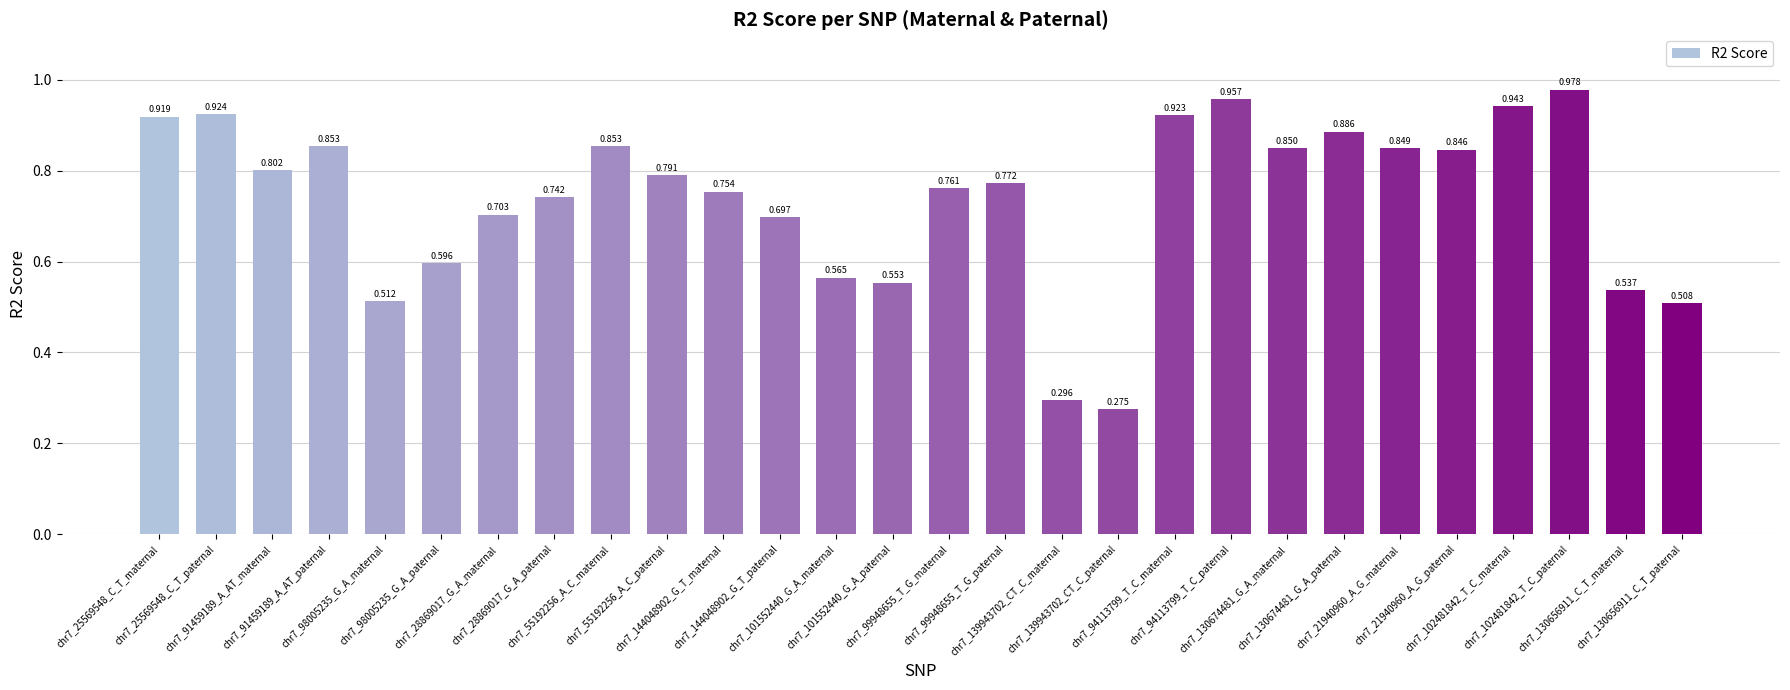

Are the bars horizontal?

No